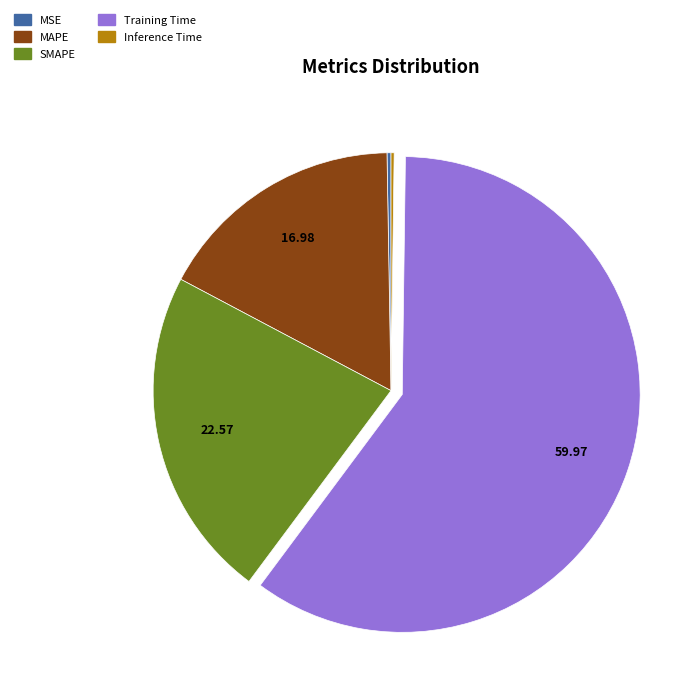

Which category accounts for the majority?

Training Time